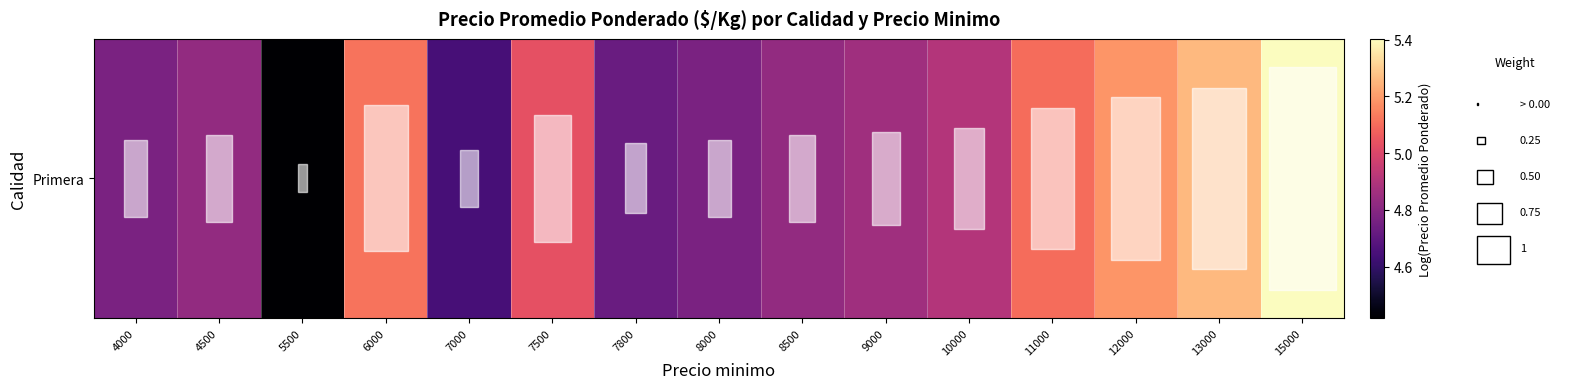

What is the smallest value displayed?

4.4